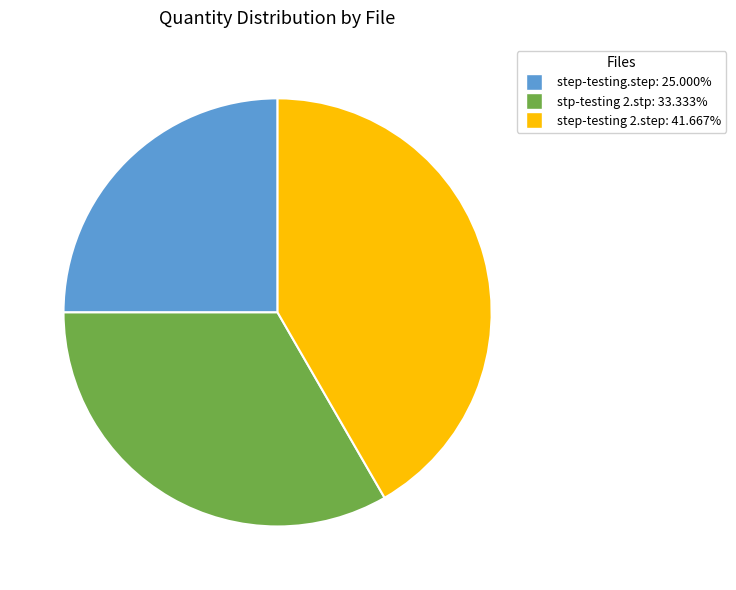

What is the ratio of the value at step-testing.step to the value at step-testing 2.step?

0.6